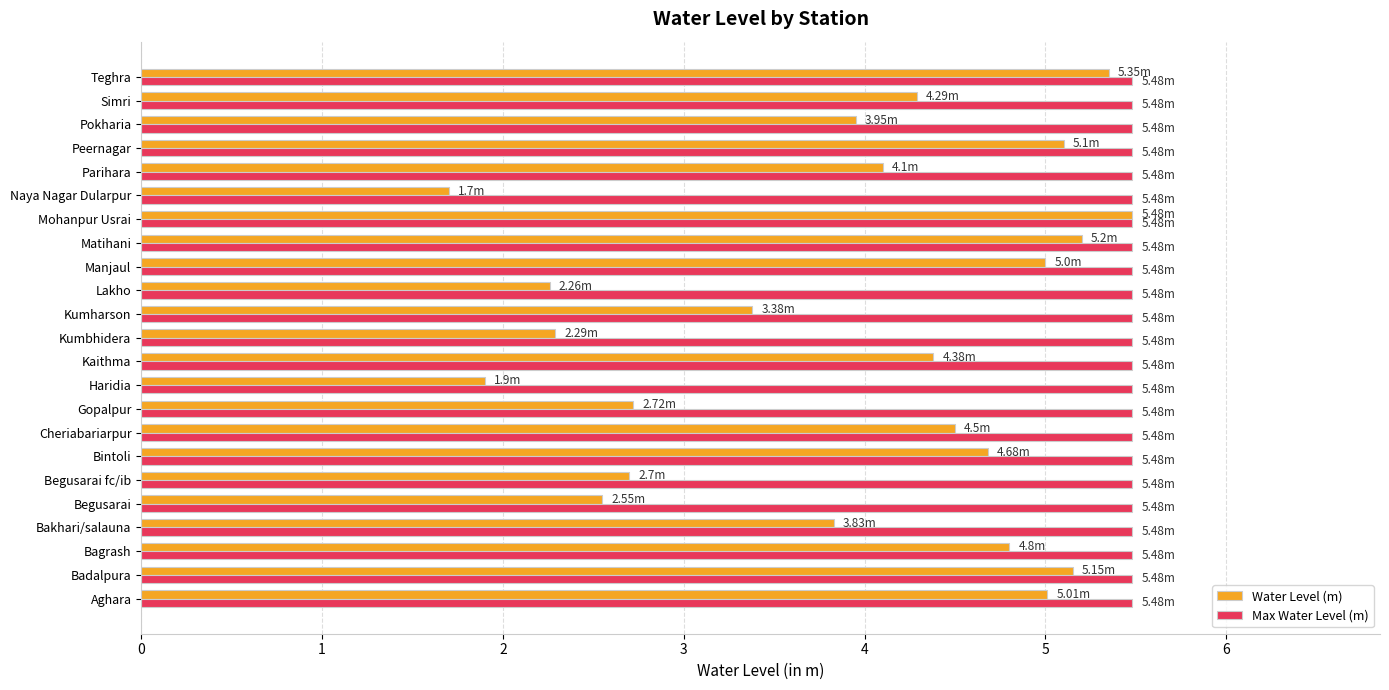

At Kaithma, list the series in order from smallest to largest.

Water Level (m), Max Water Level (m)